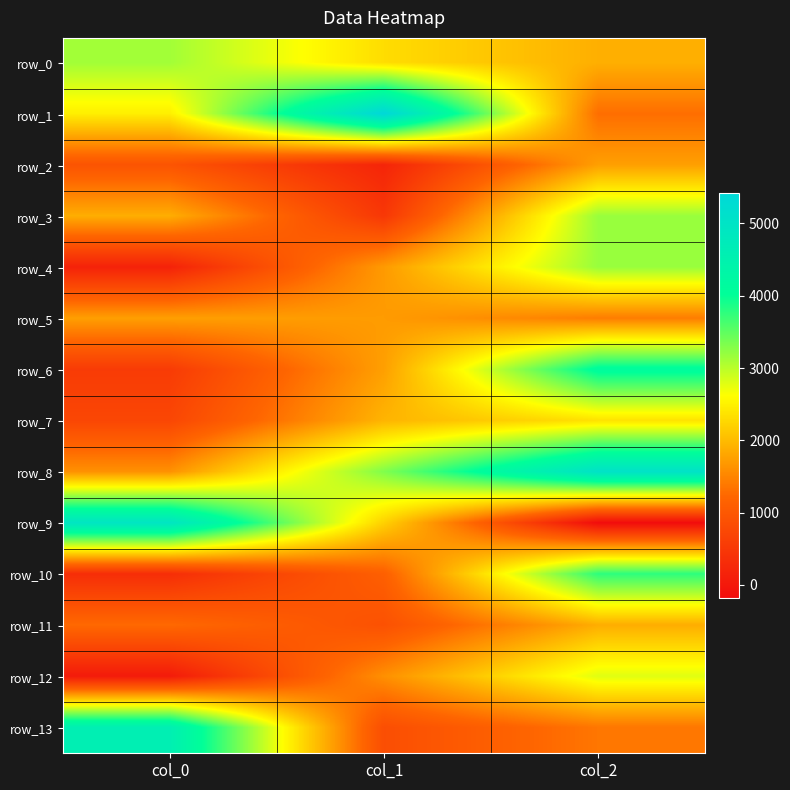

What is the difference between the maximum and minimum values in the row_2 series?

1541.8